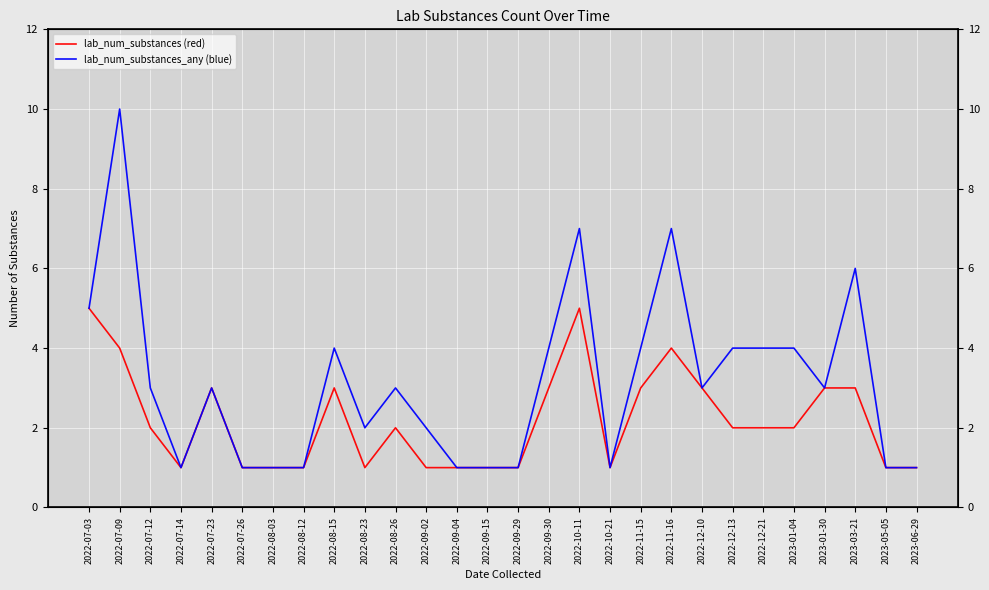

True or false: lab_num_substances_any (blue) and lab_num_substances (red) cross at least once.

False